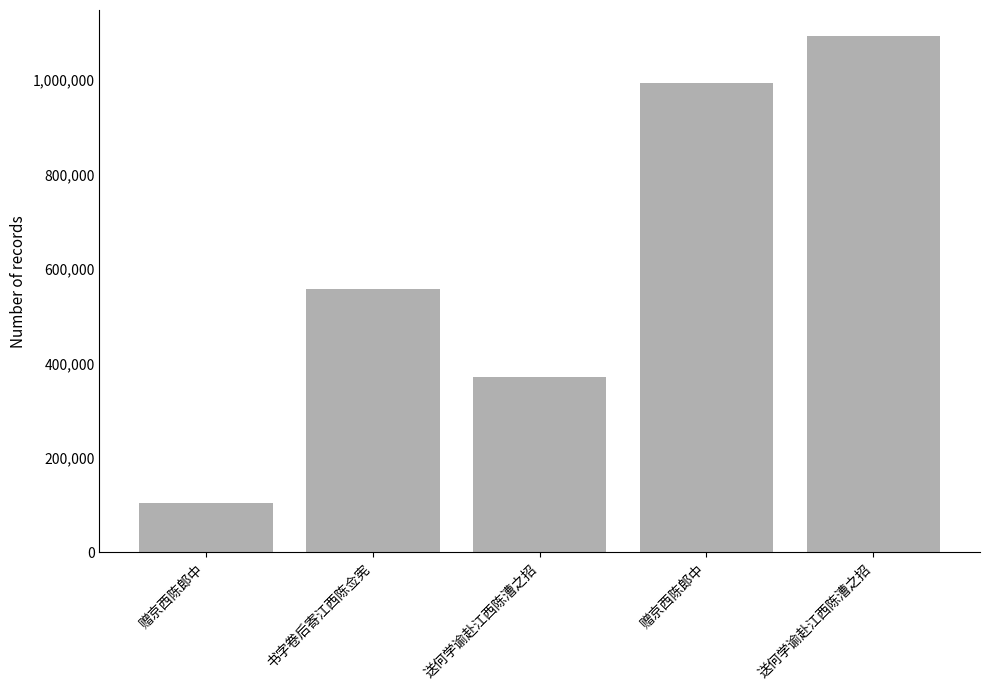

How many data points does each series have?

5